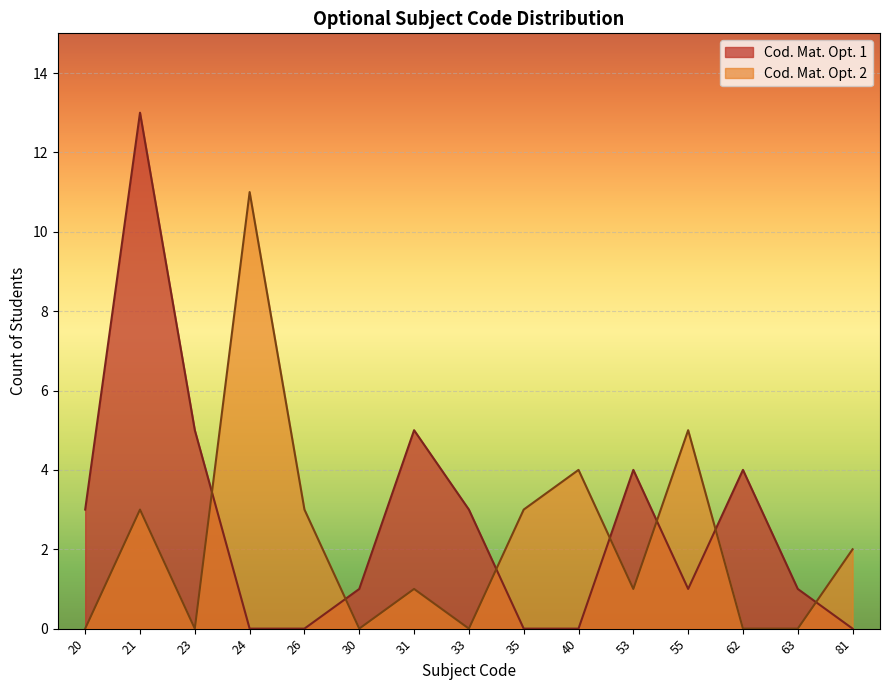

What are all the series names shown in the legend?

Cod. Mat. Opt. 1, Cod. Mat. Opt. 2